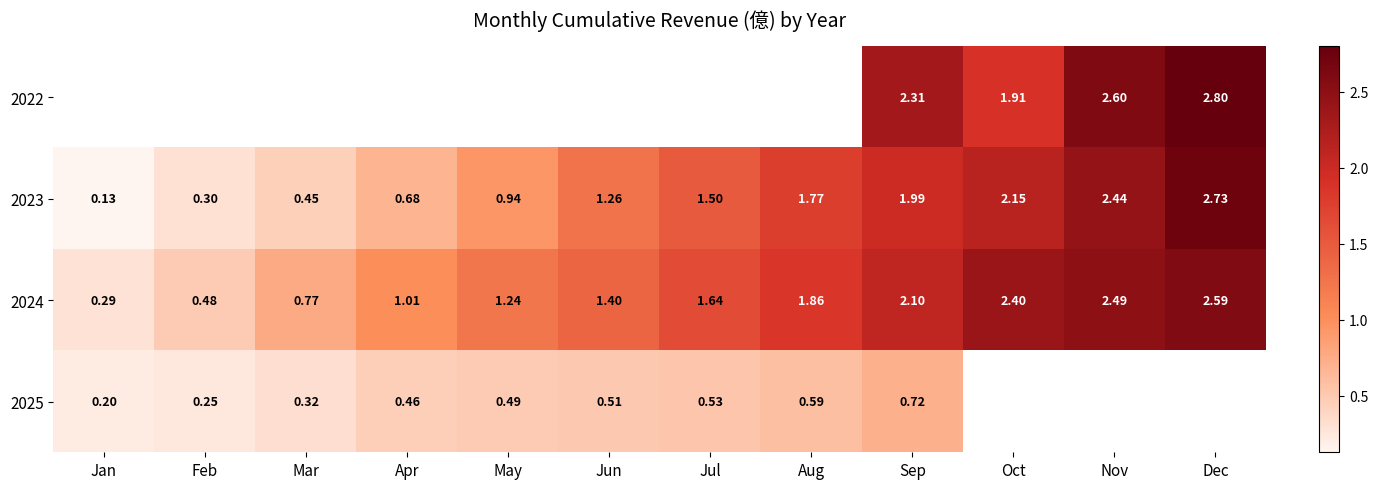

Rank the categories by 2024 value from lowest to highest.

Jan, Feb, Mar, Apr, May, Jun, Jul, Aug, Sep, Oct, Nov, Dec